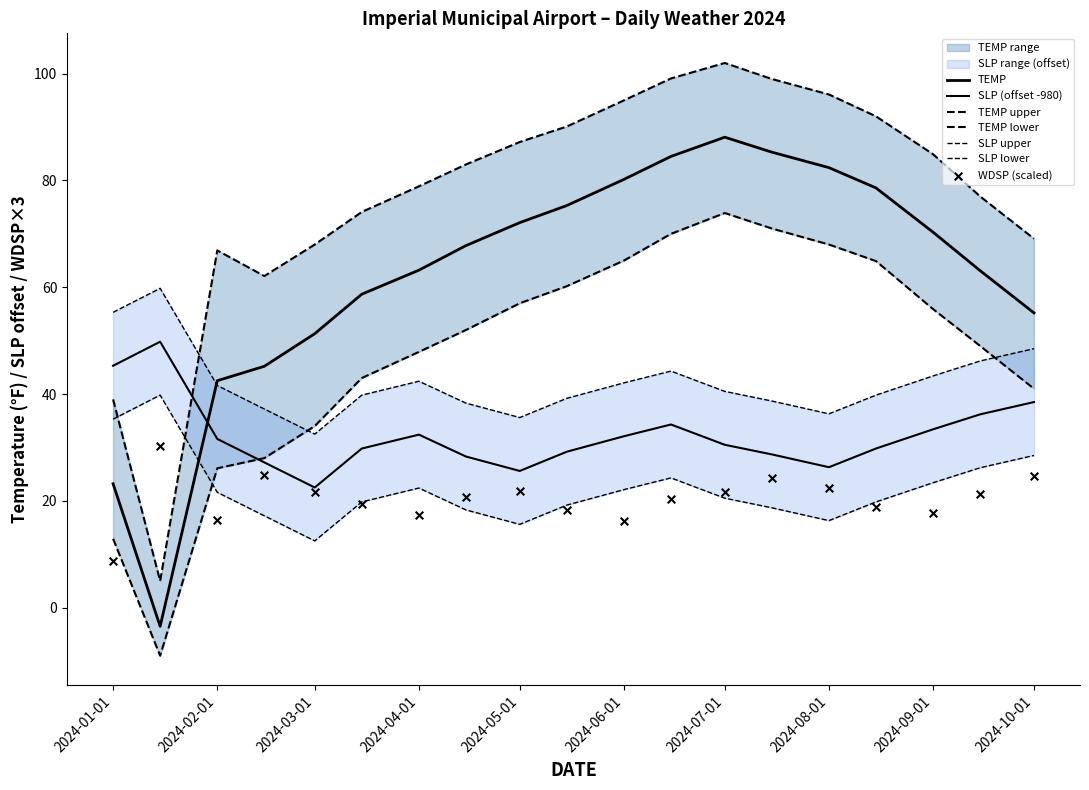

Which series has the largest total across all categories?

SLP_upper